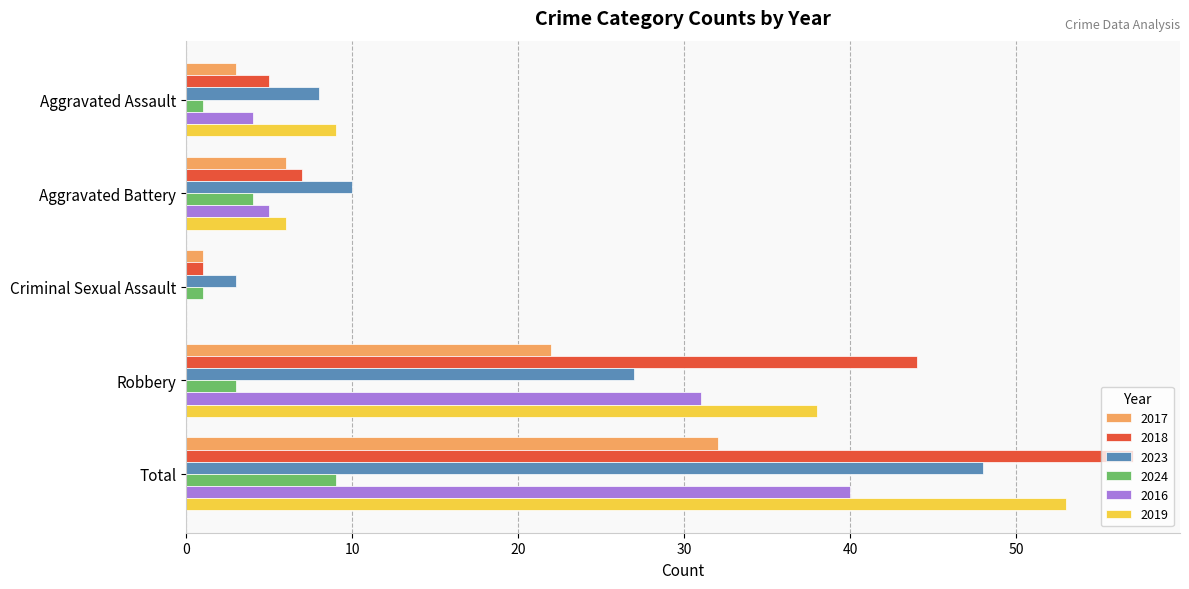

How many positive values does the 2019 series have?

4